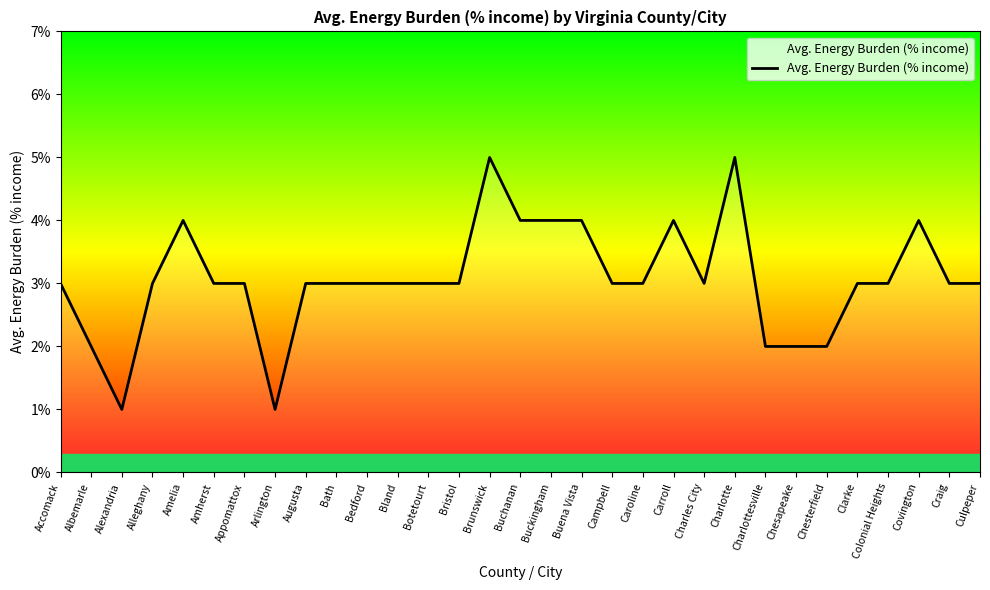

What is the average value?

3